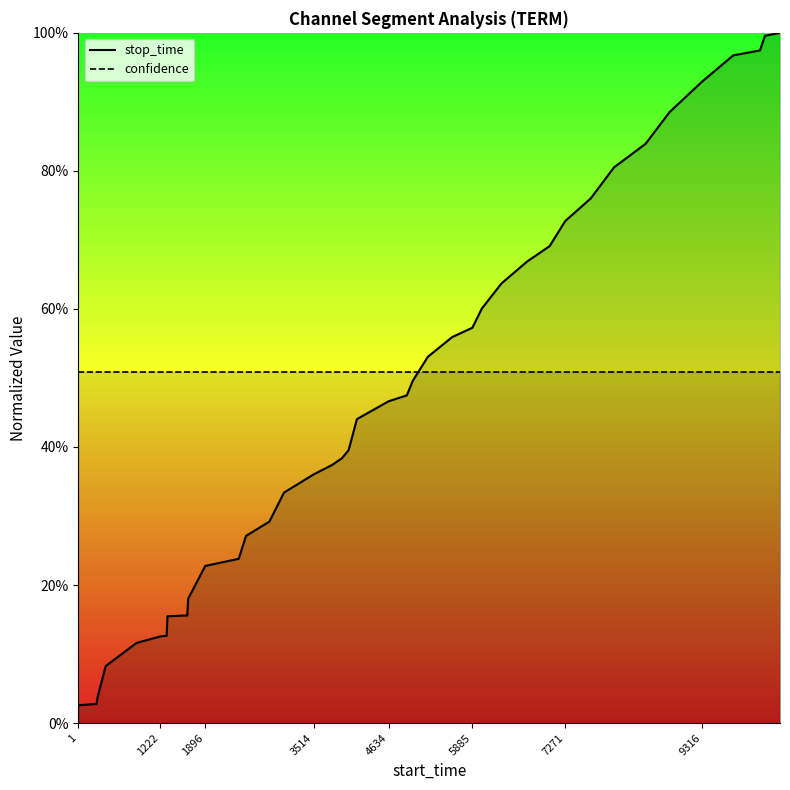

How many intersections are there between confidence and stop_time?

1